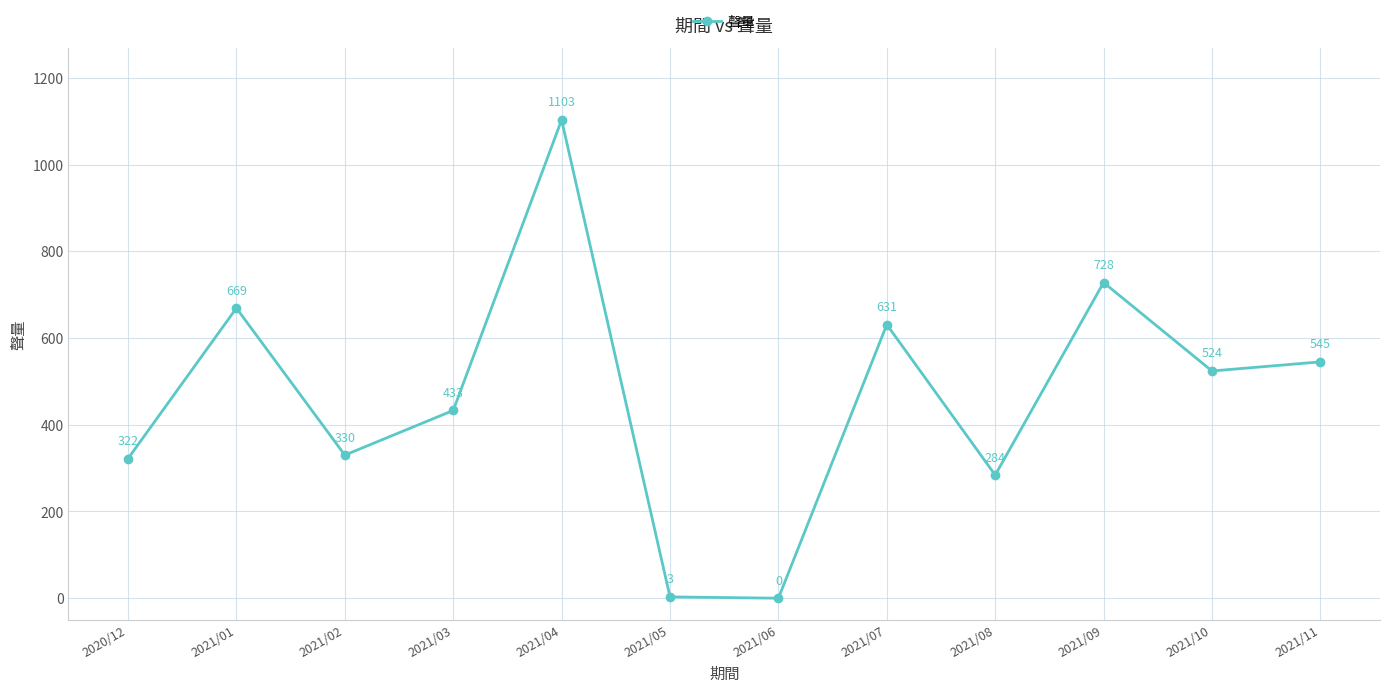

True or false: there are more than 1 points higher than both neighbors.

True